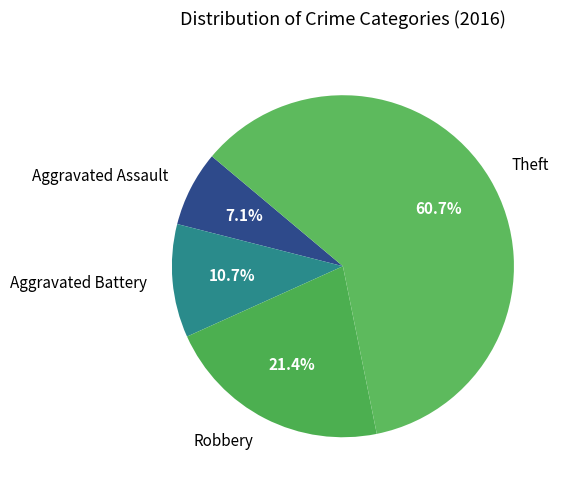

Rank the categories by value from highest to lowest.

Theft, Robbery, Aggravated Battery, Aggravated Assault